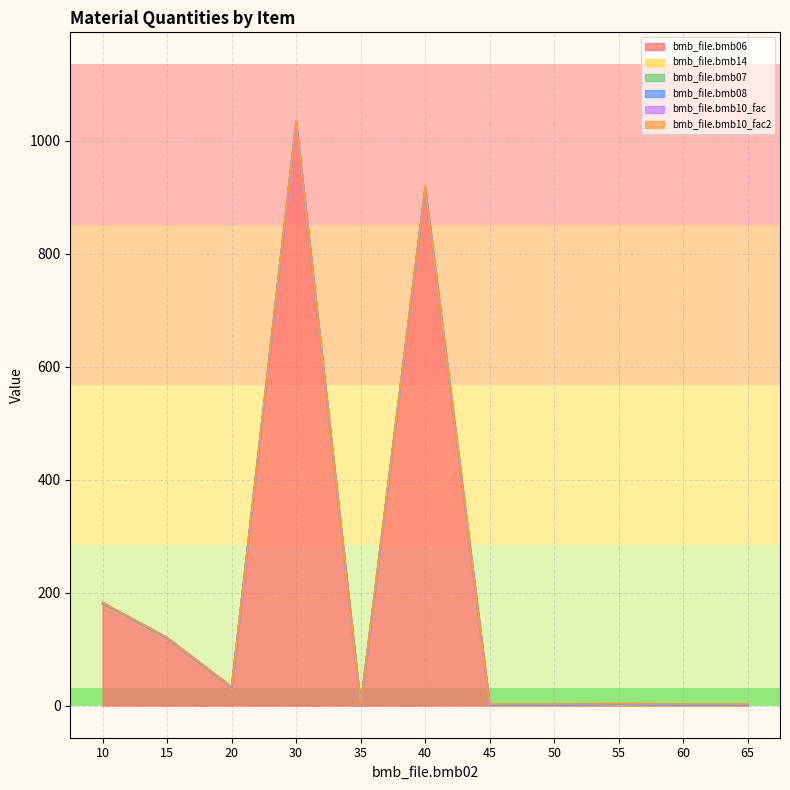

What are all the series names shown in the legend?

bmb_file.bmb06, bmb_file.bmb14, bmb_file.bmb07, bmb_file.bmb08, bmb_file.bmb10_fac, bmb_file.bmb10_fac2